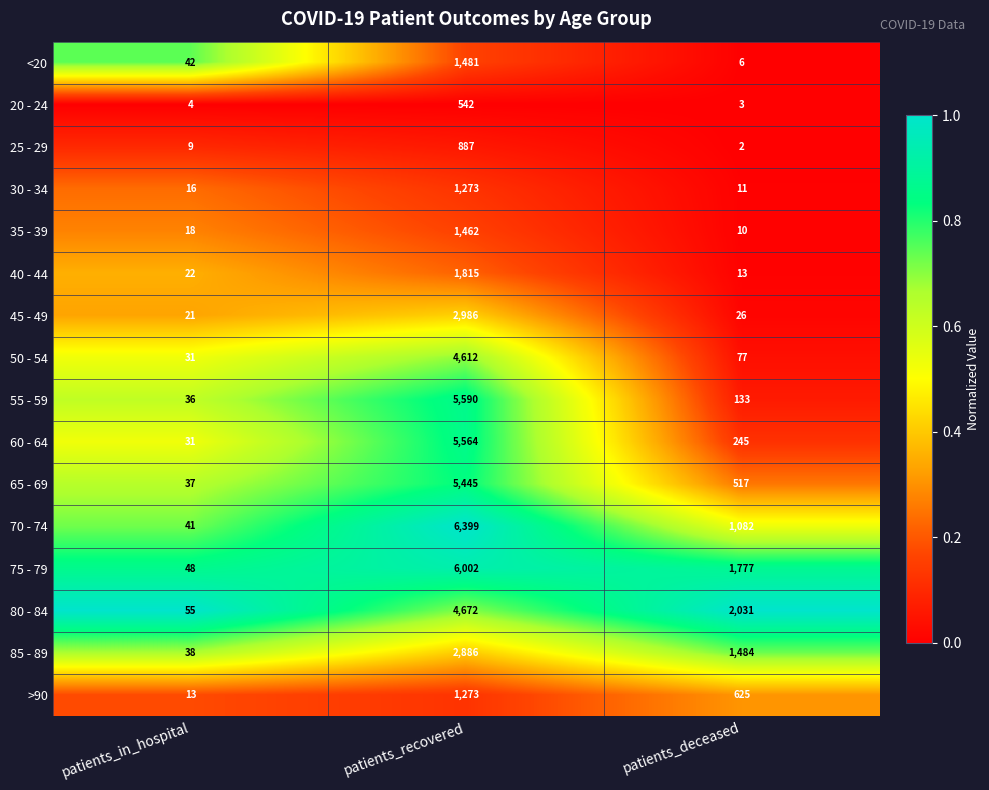

List the labels in order of 55 - 59 value, largest first.

patients_recovered, patients_deceased, patients_in_hospital